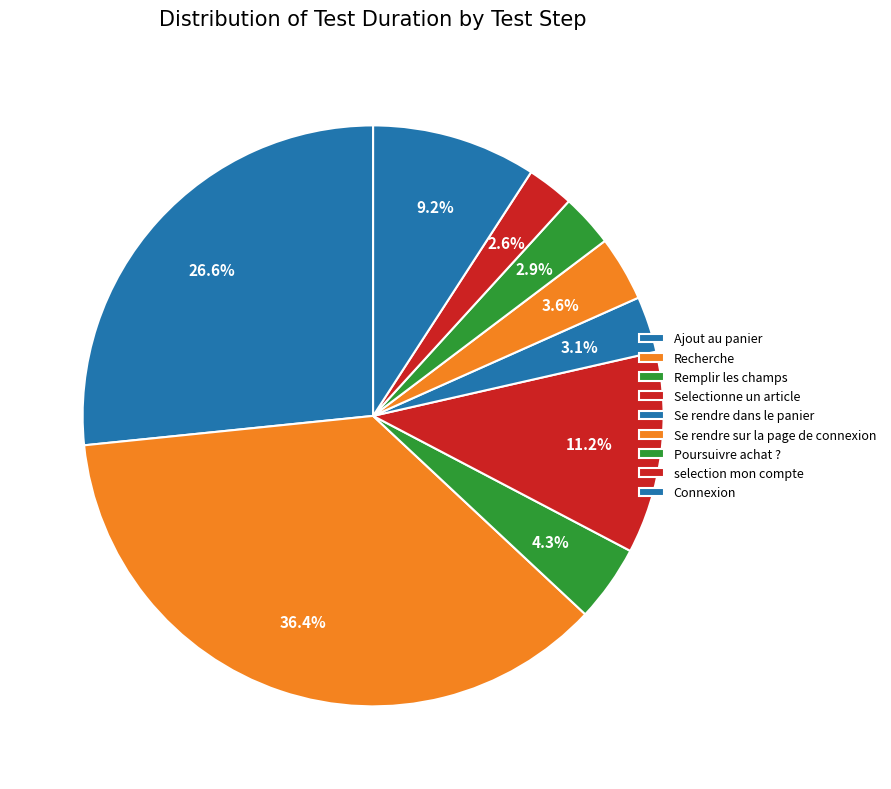

Rank the categories by value from highest to lowest.

Recherche, Ajout au panier, Selectionne un article, Connexion, Remplir les champs, Se rendre sur la page de connexion, Se rendre dans le panier, Poursuivre achat ?, selection mon compte